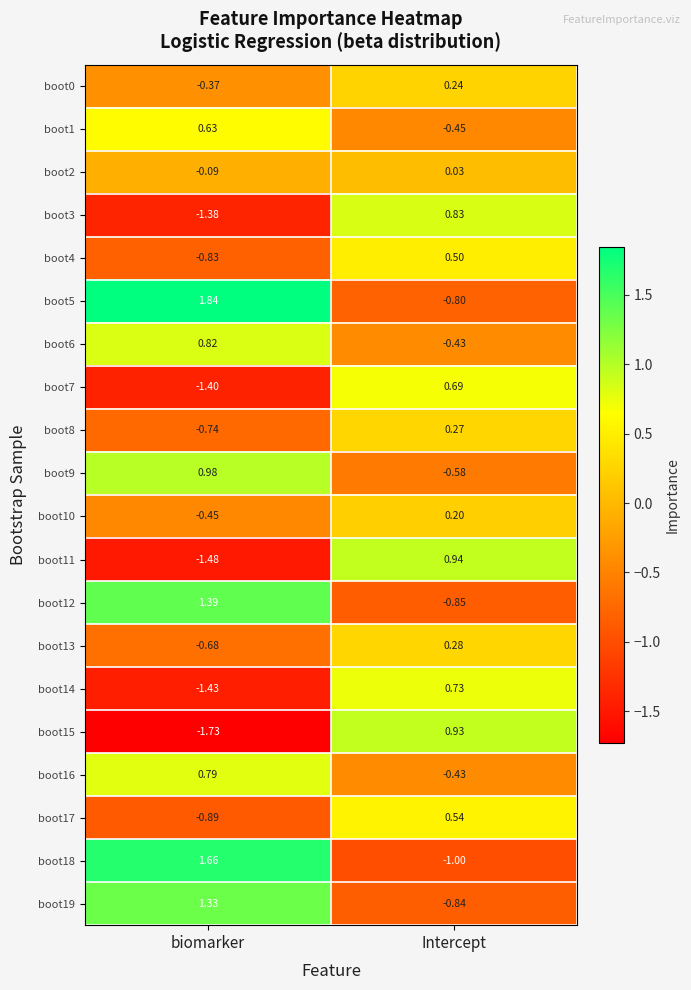

Rank the categories by boot15 value from highest to lowest.

Intercept, biomarker